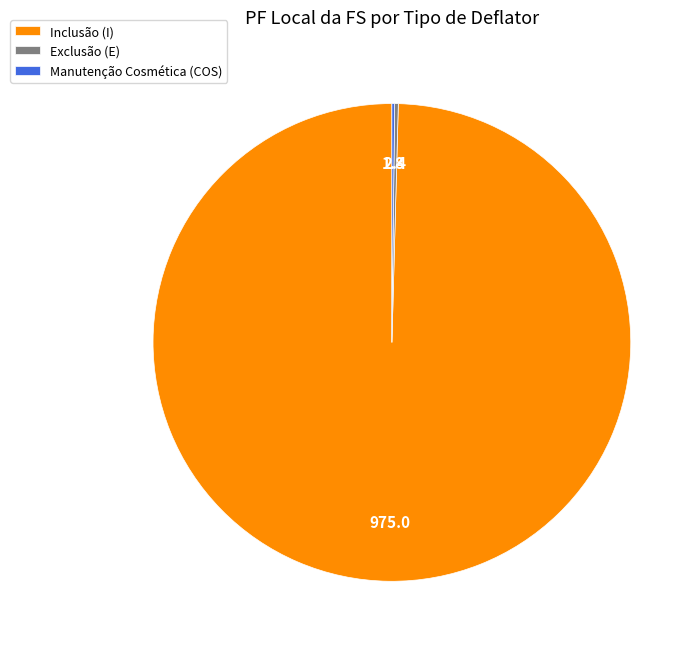

The Inclusão (I) slice represents 100% of the pie. True or false?

True